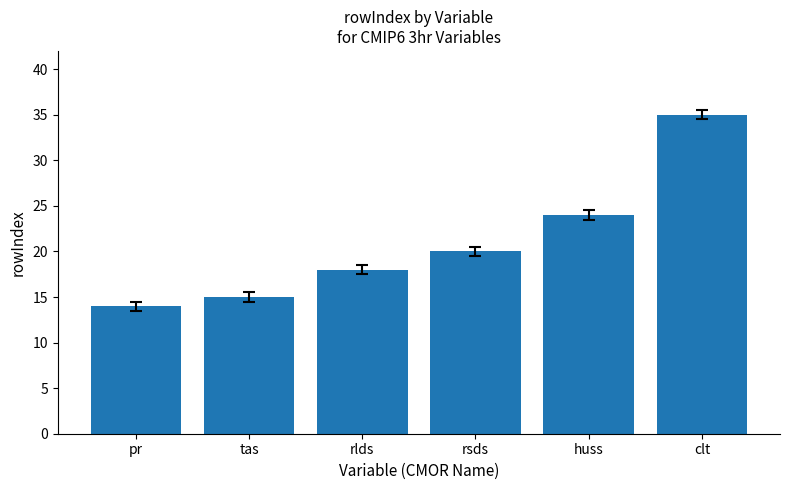

Is it true that the value at pr is 6?

False